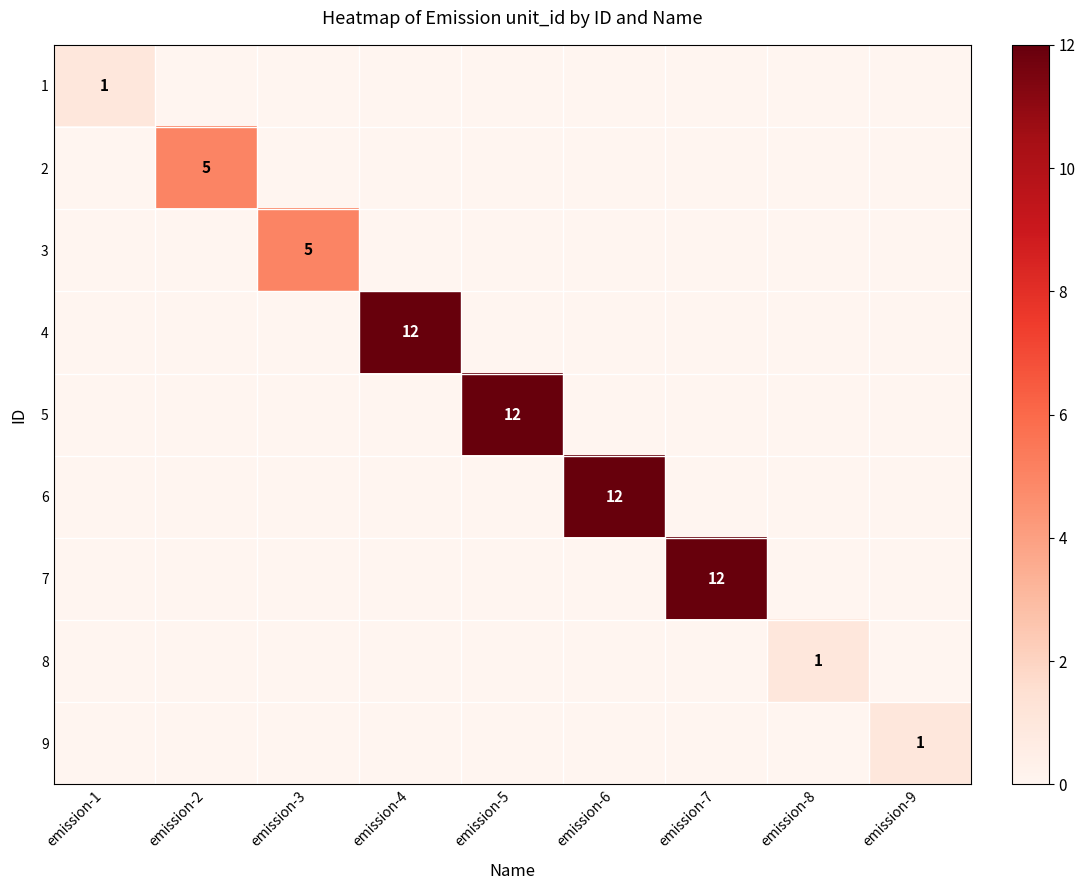

Is it true that 6 equals 6 at emission-6?

False